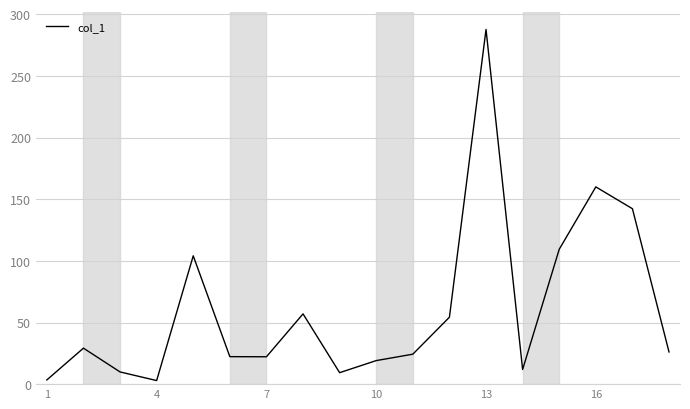

How many interior local peaks (higher than both neighbors) does the data have?

5